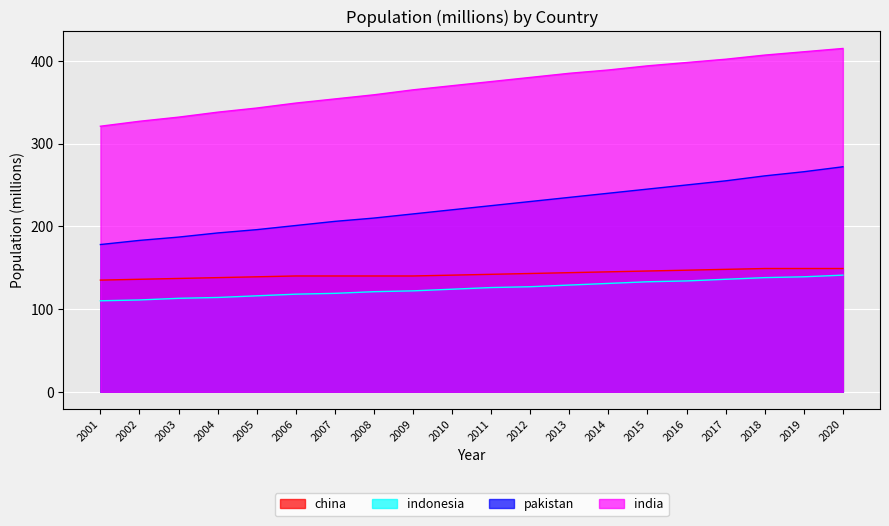

Which category has the highest value in the pakistan series?

2020